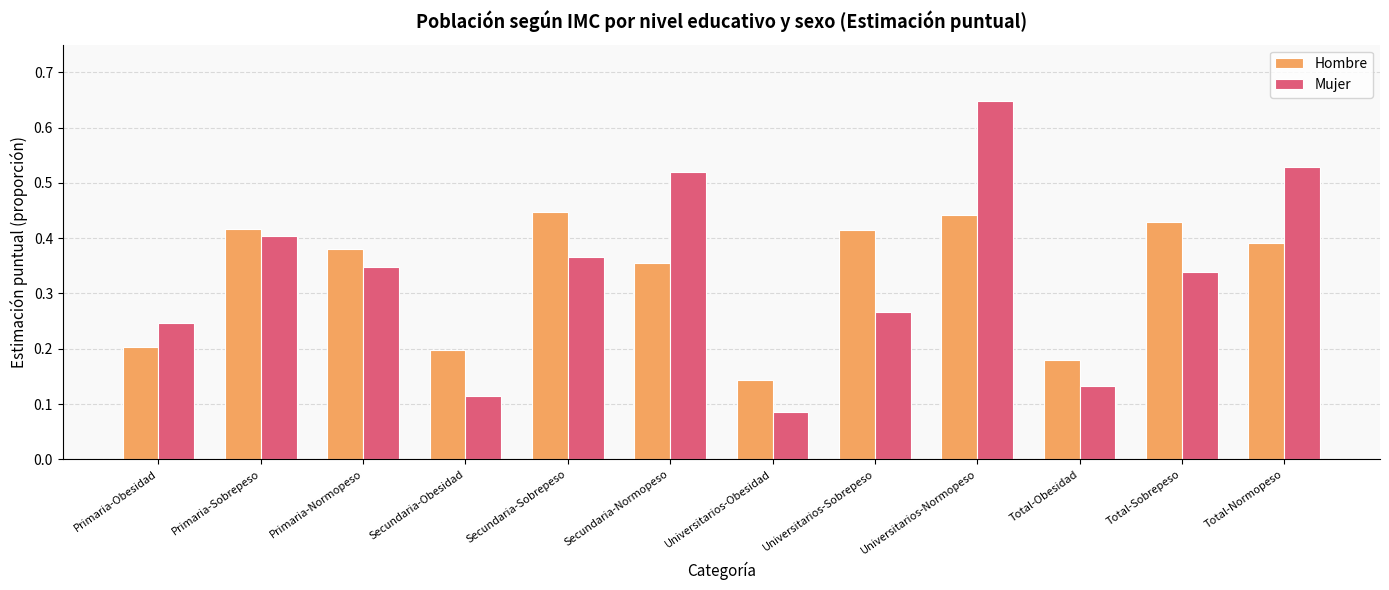

List the series in order of their peak value, highest first.

Mujer, Hombre